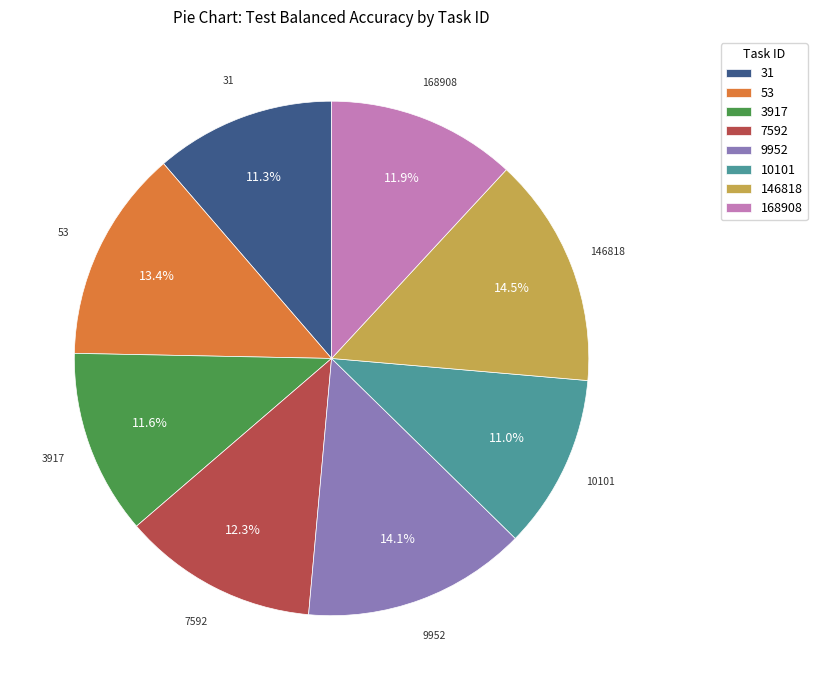

What percentage is the 53 slice, to the nearest percent?

13%